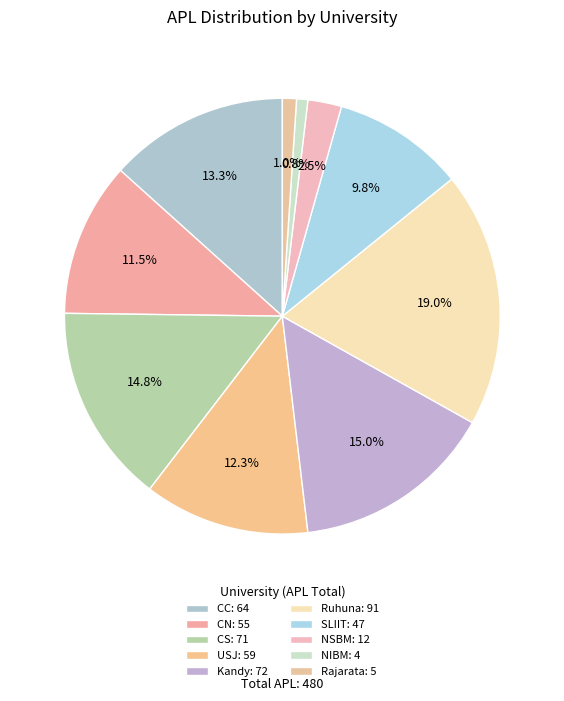

Is it true that CS is 15% of the pie?

True